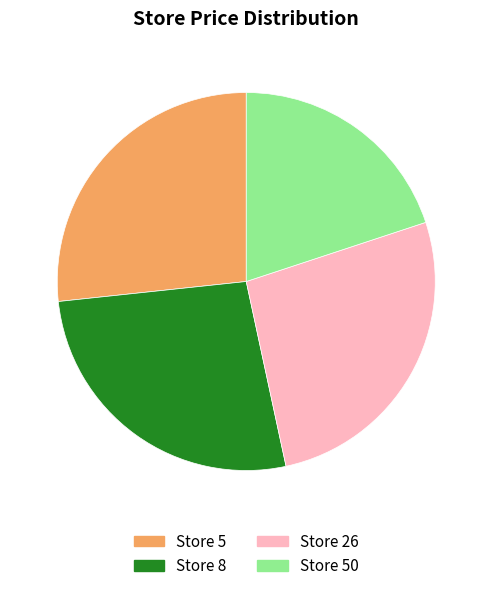

Does any single category account for the majority?

No